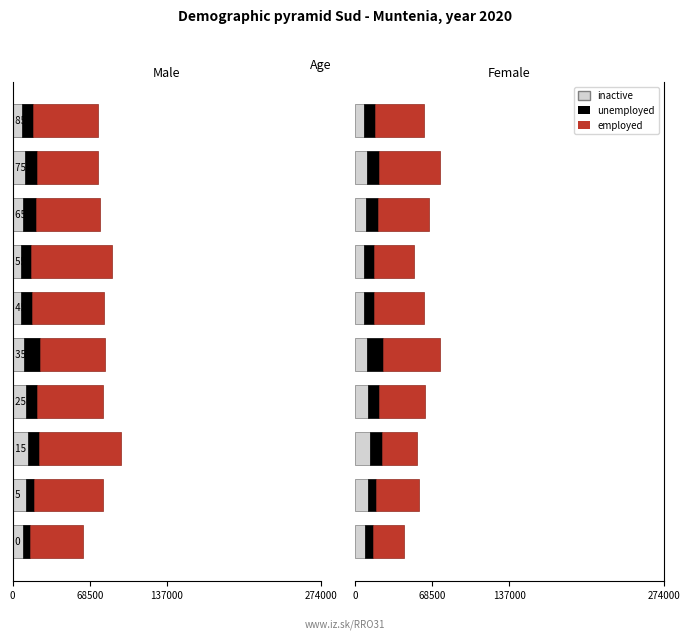

Between 137000 and 6, which series saw the biggest shift?

inactive